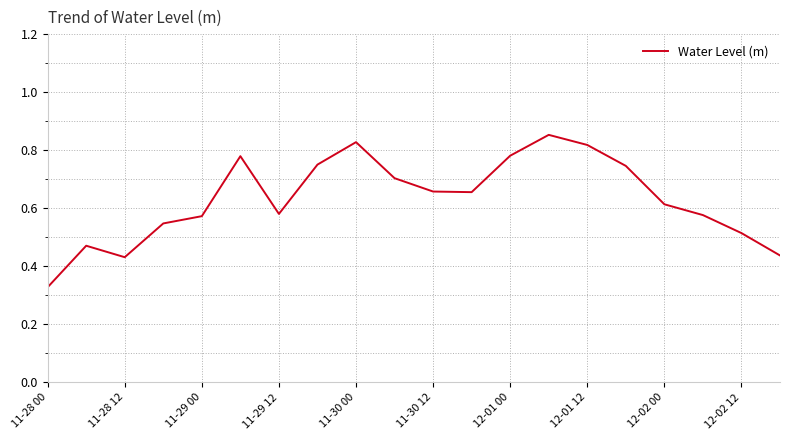

How many lines are shown in the chart?

1